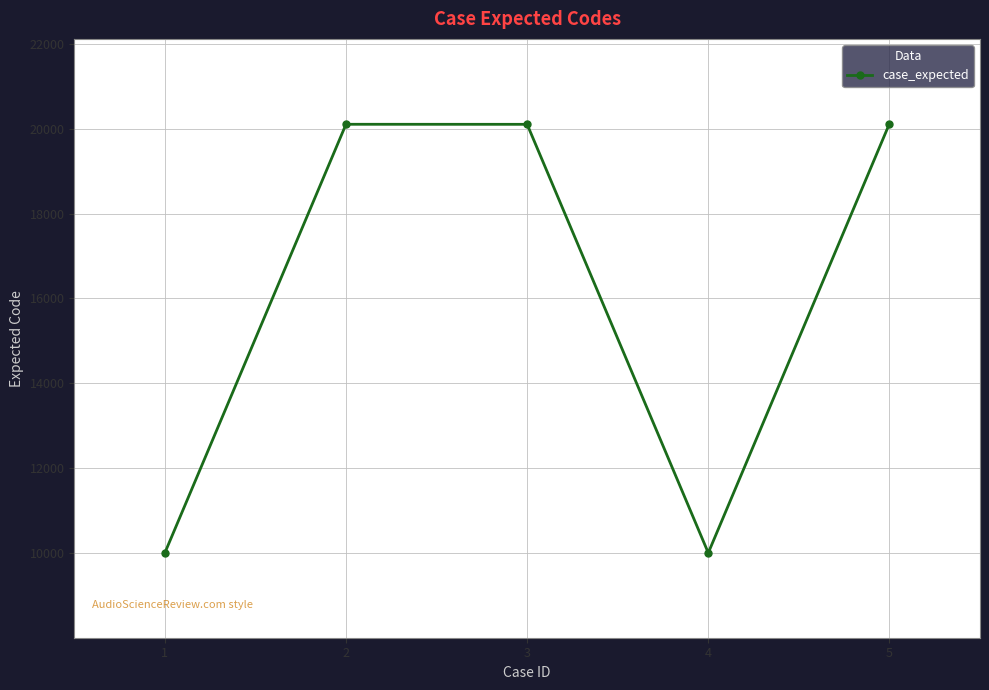

Approximately how many times larger is the value at 2 compared to 5?

1.0